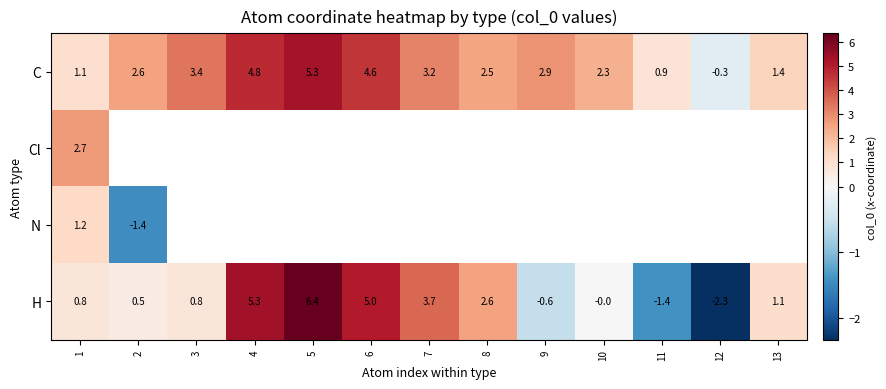

What is the sum of the H values at 5 and 8?

9.0